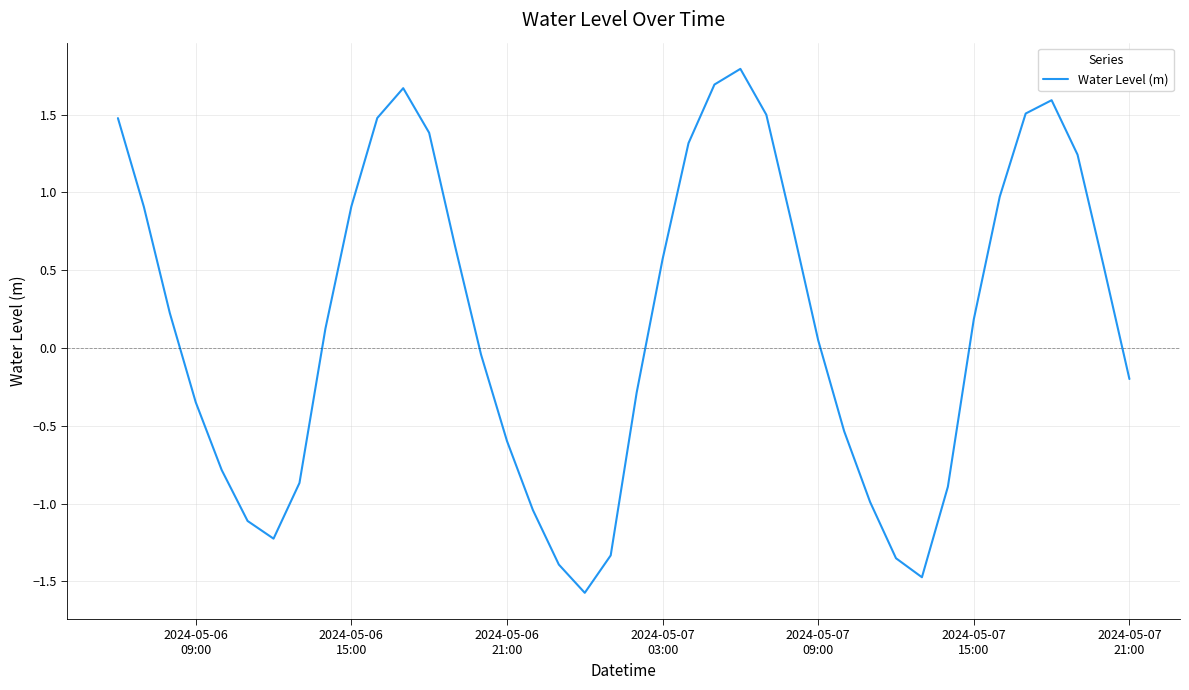

What is the greatest value displayed?

1.8